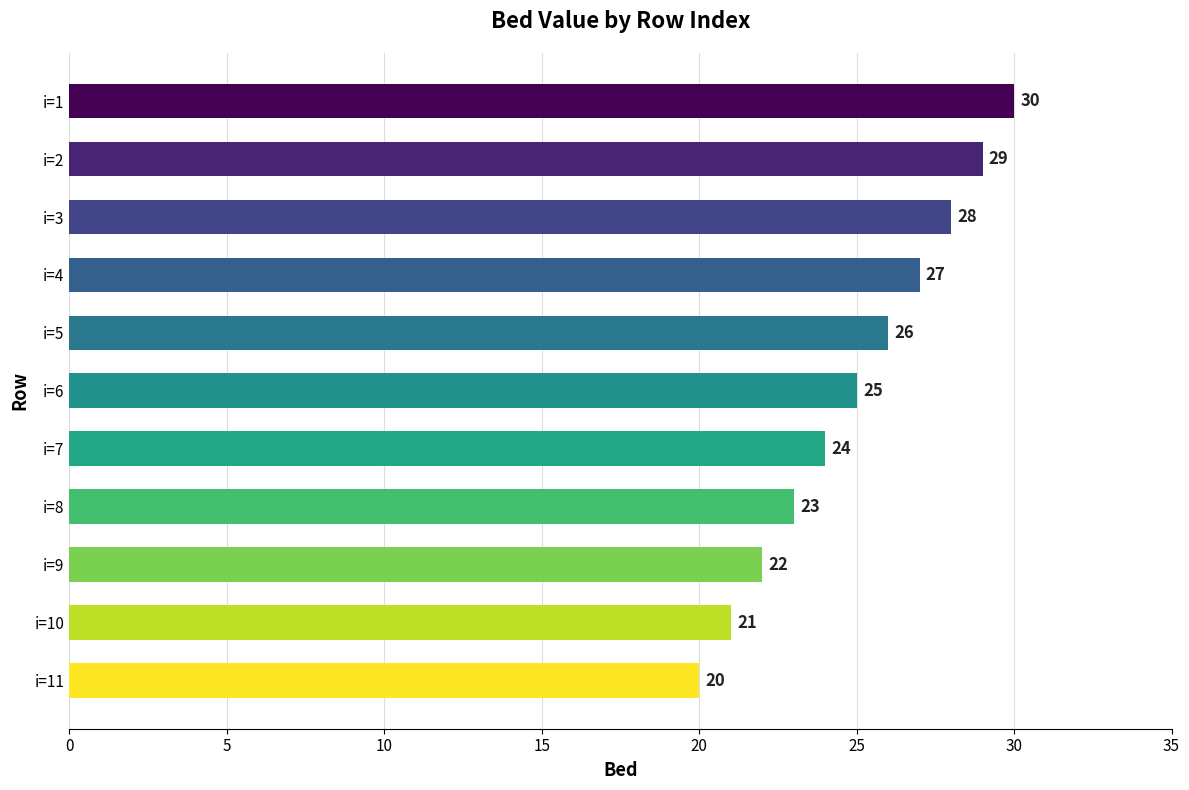

What is the maximum value shown in the chart?

30